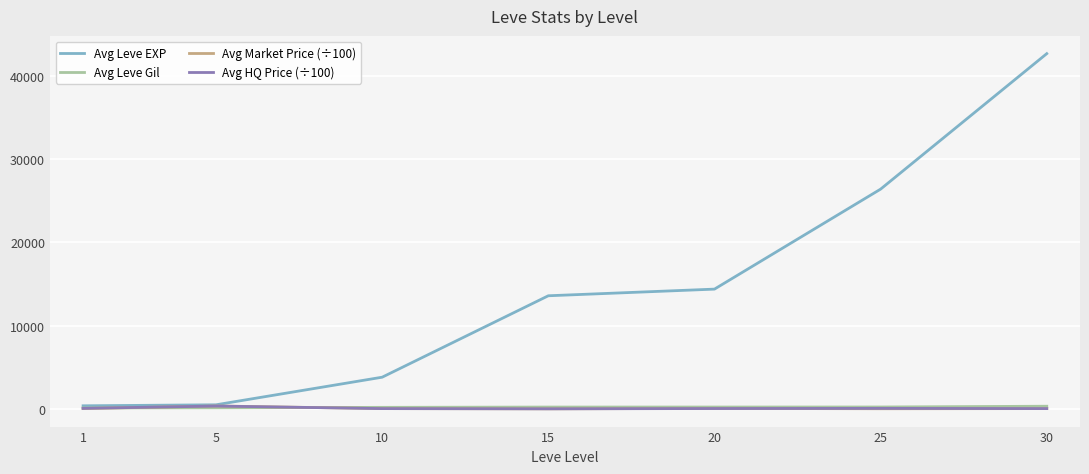

What is the total value across all series at 5?

1385.1